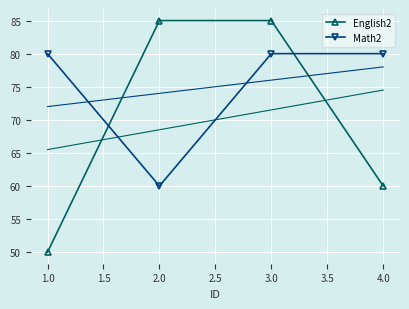

What is the value of the English2 point at the 3rd from the left?

85